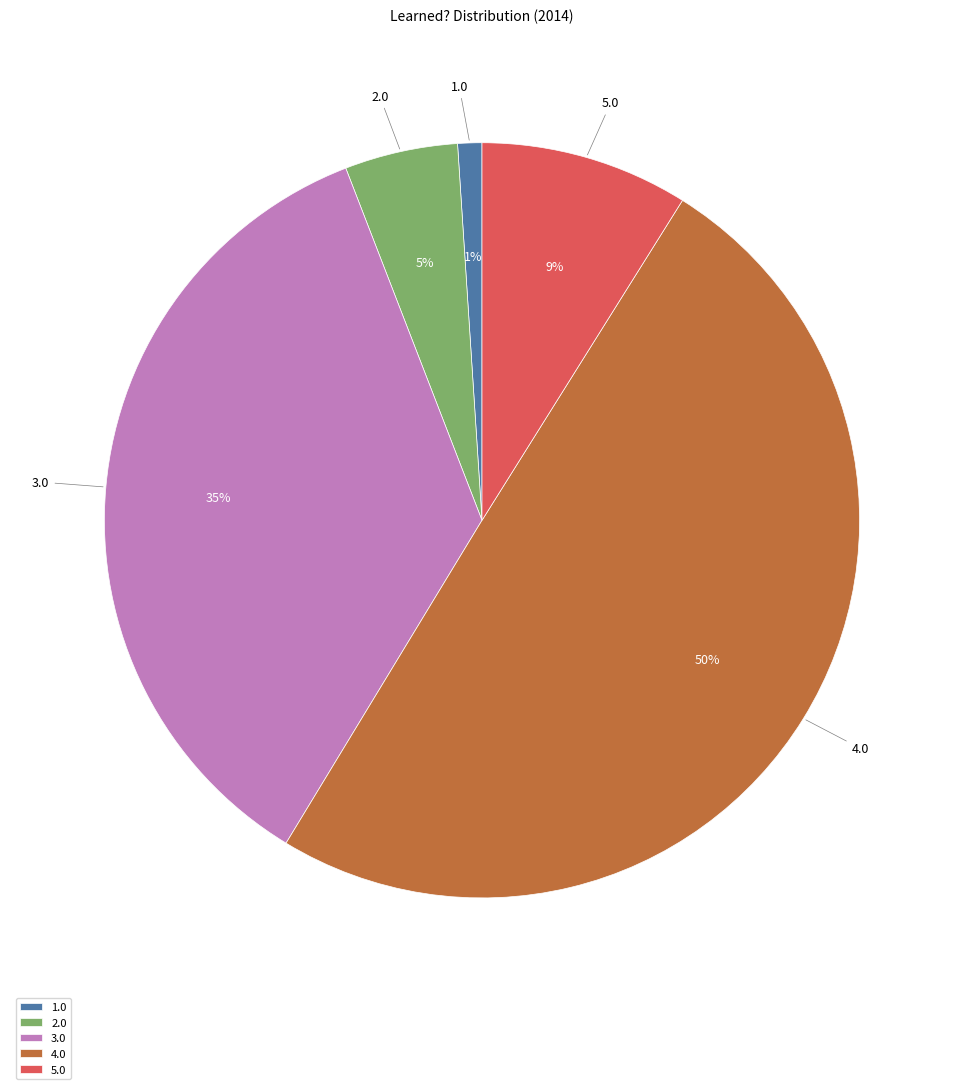

Rank the categories by value from highest to lowest.

4.0, 3.0, 5.0, 2.0, 1.0